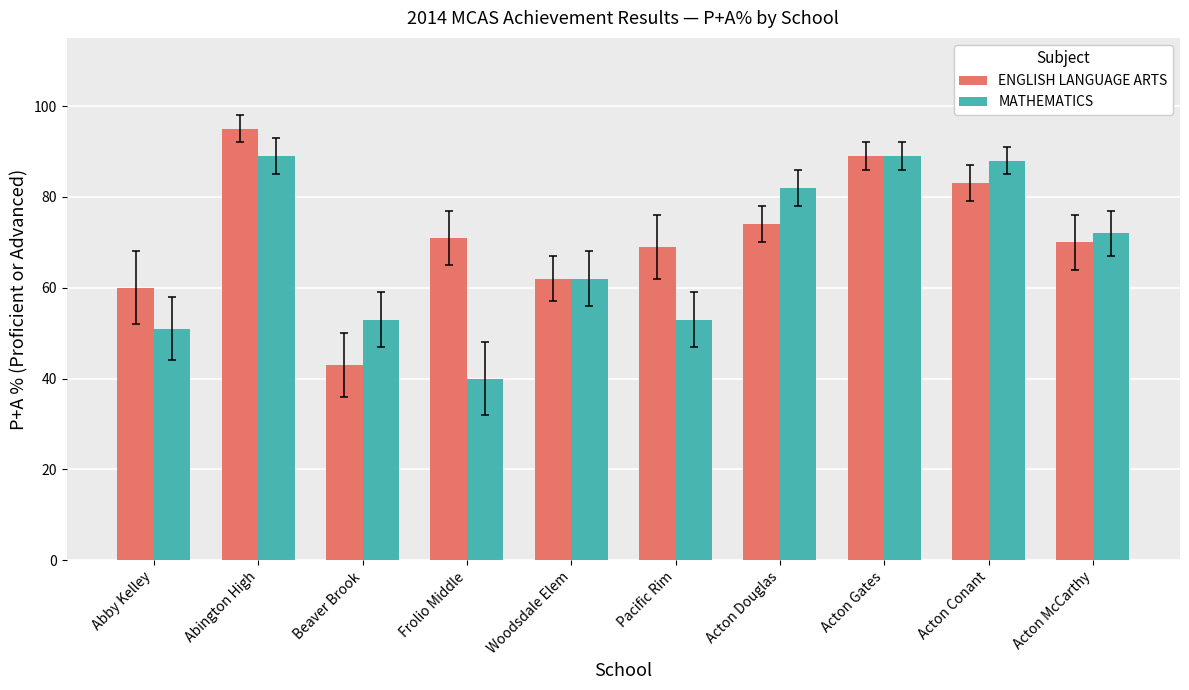

List the labels in order of ENGLISH LANGUAGE ARTS value, largest first.

Abington High, Acton Gates, Acton Conant, Acton Douglas, Frolio Middle, Acton McCarthy, Pacific Rim, Woodsdale Elem, Abby Kelley, Beaver Brook